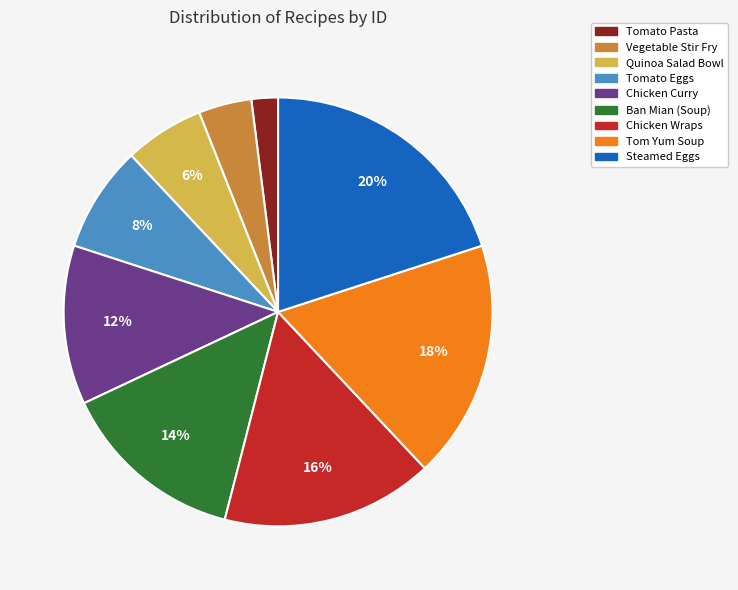

Does any single category account for the majority?

No